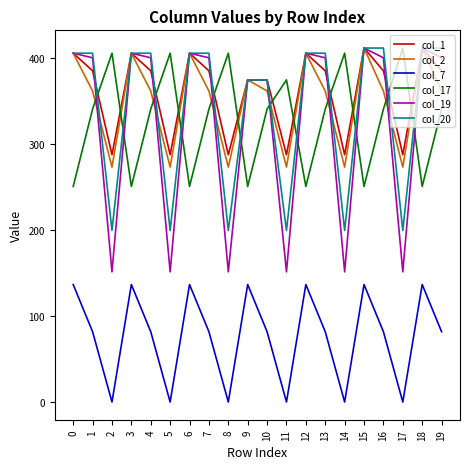

True or false: col_7 and col_19 intersect in this chart.

False